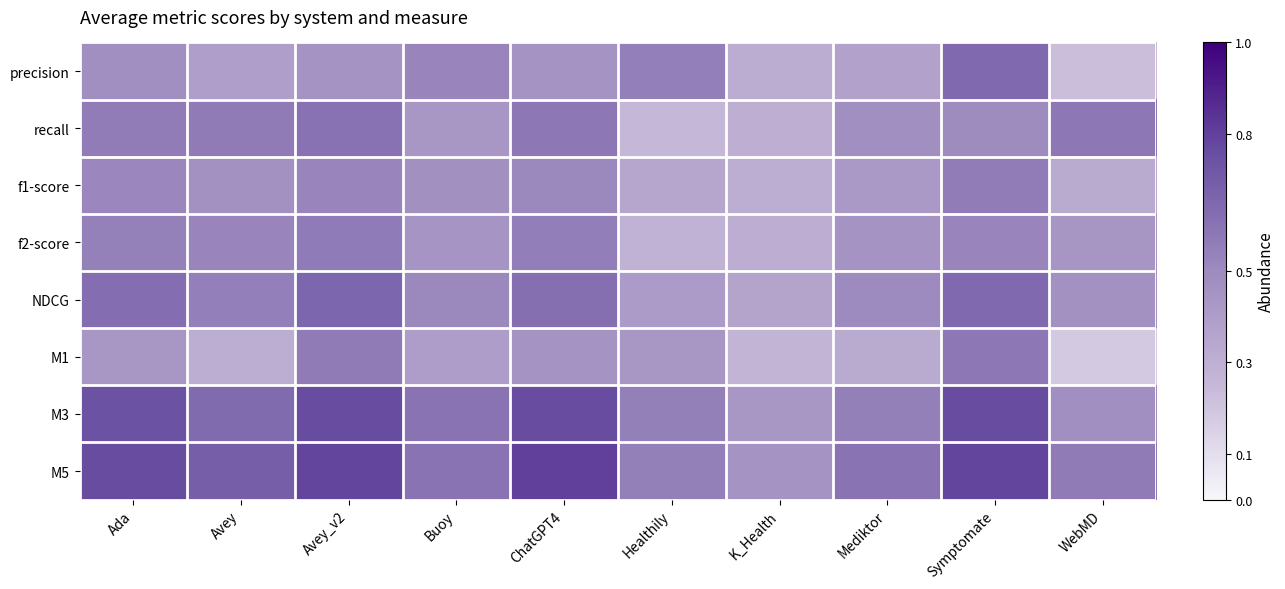

How many distinct data groups are displayed?

8